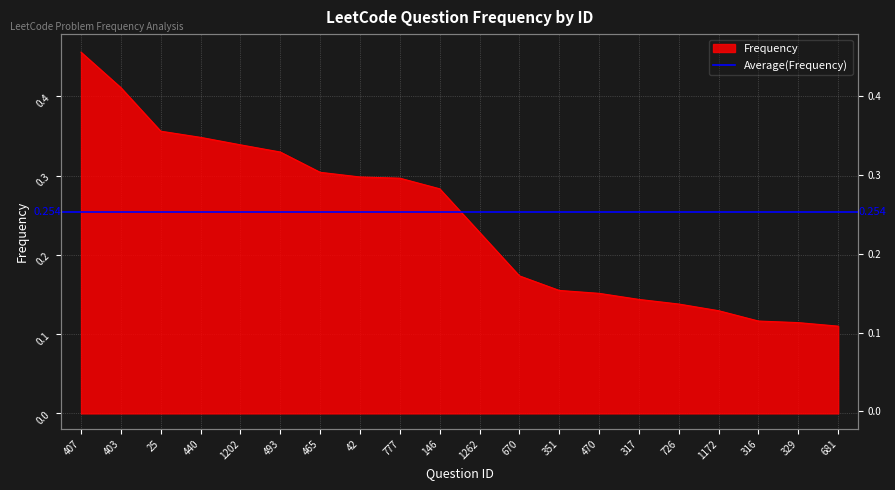

What is the smallest value displayed?

0.1